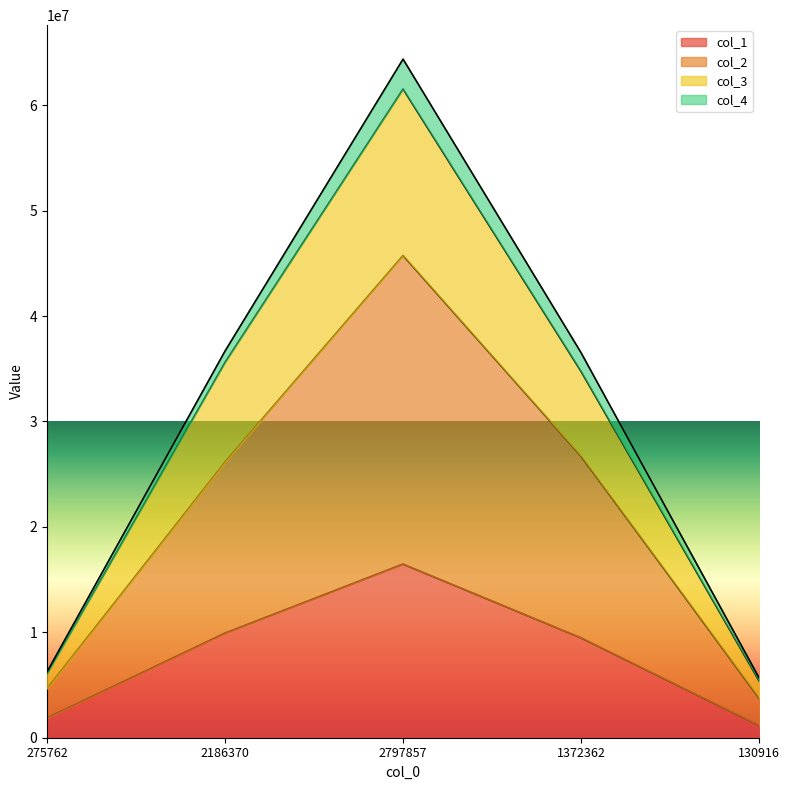

How many data points in col_2 are above 26155284?

2